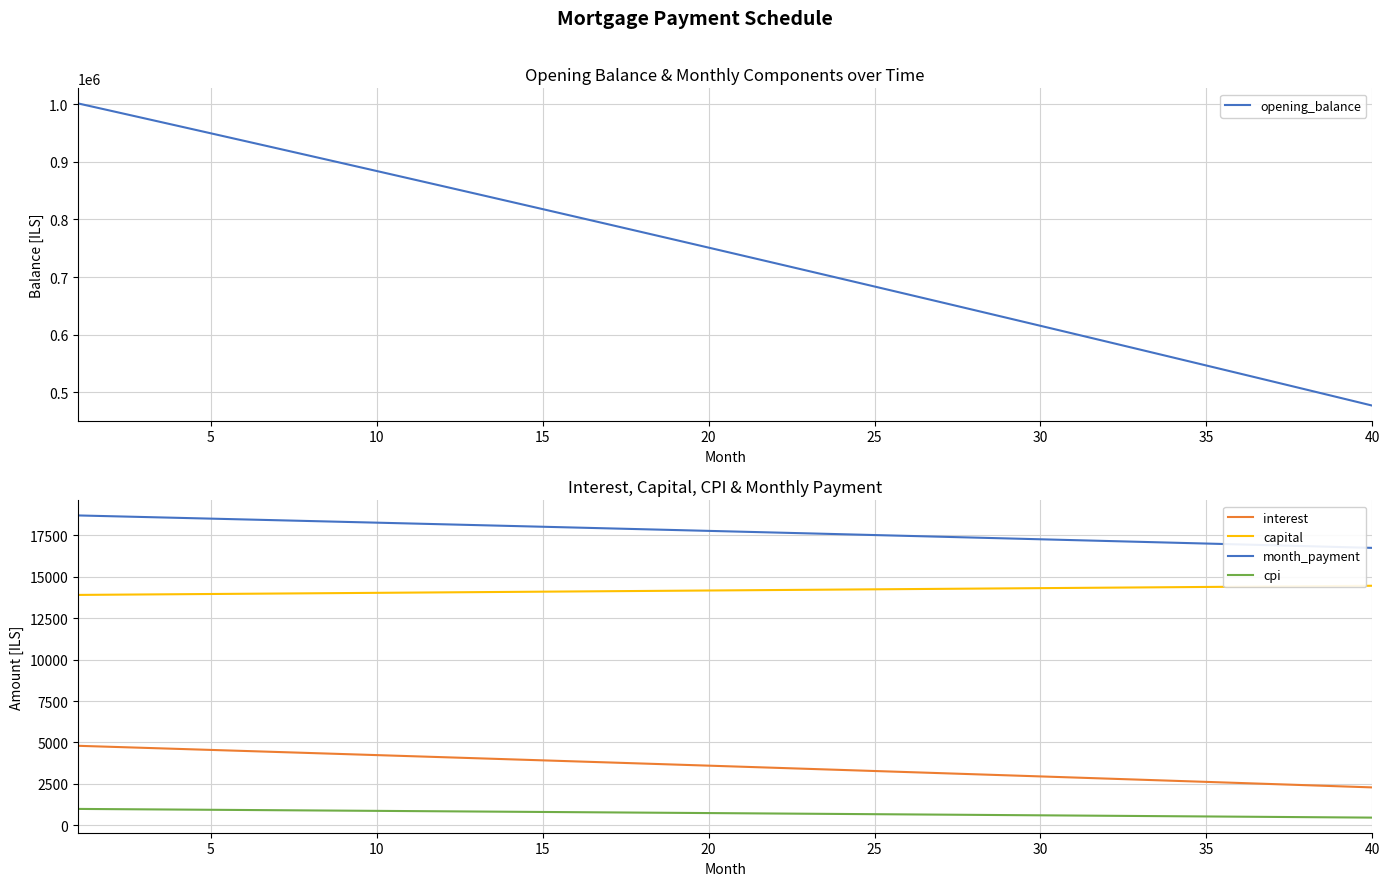

True or false: capital and month_payment intersect in this chart.

False